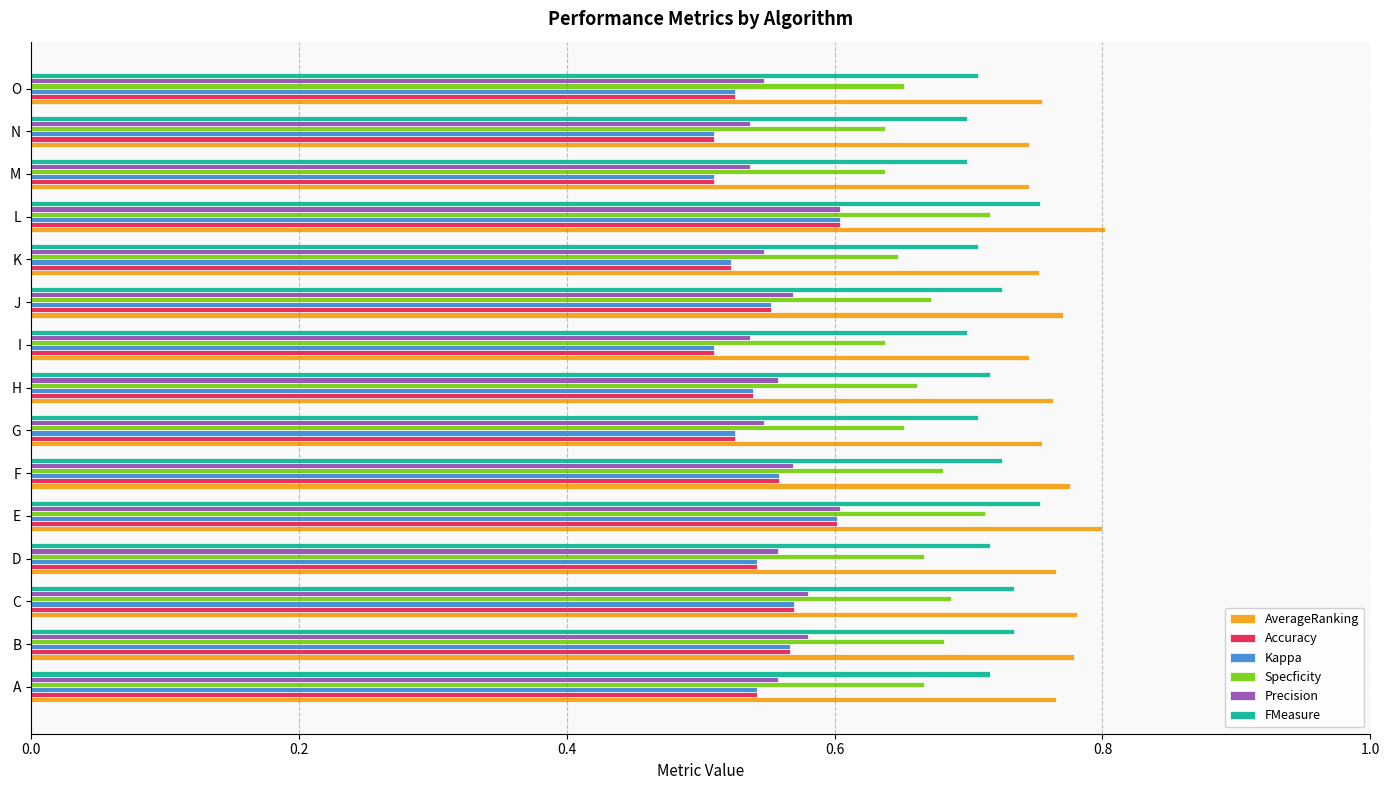

The Precision series shows 1.0 at E. True or false?

False